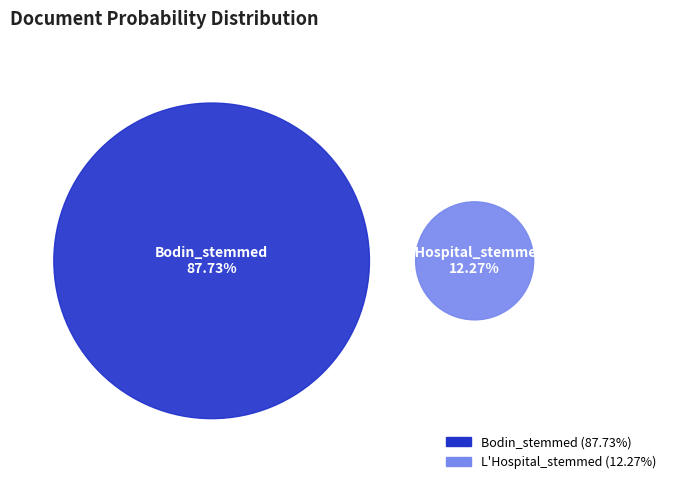

What percentage is the Bodin_stemmed slice, to the nearest percent?

88%